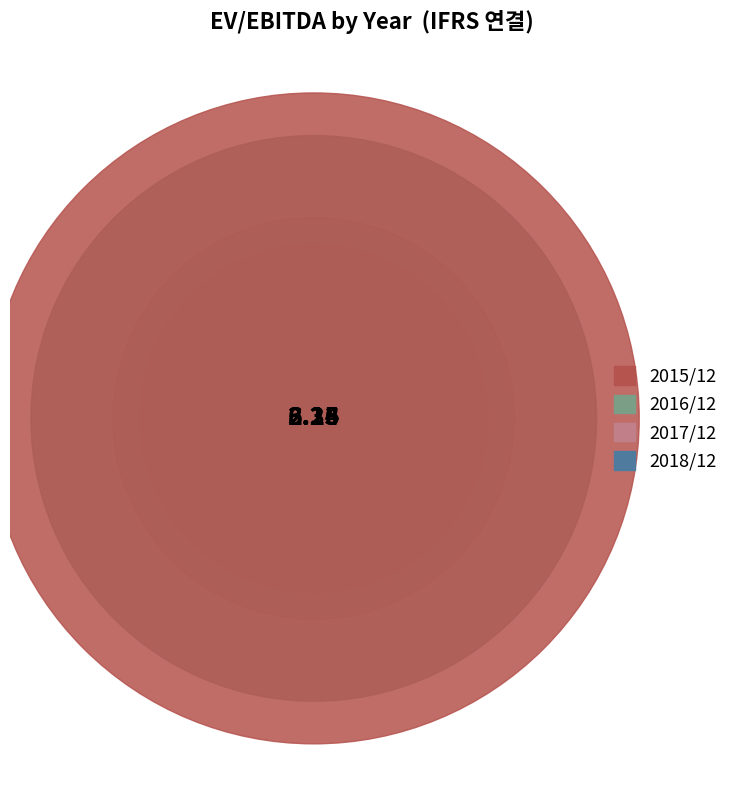

To the nearest percent, what is the difference between the largest and smallest slice percentages?

29%